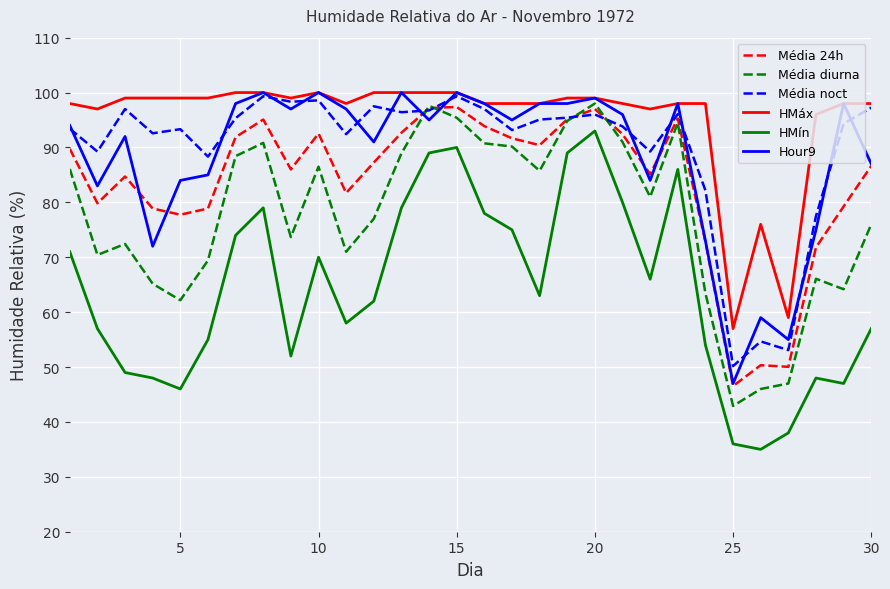

At how many categories does at least one series exceed 58?

29